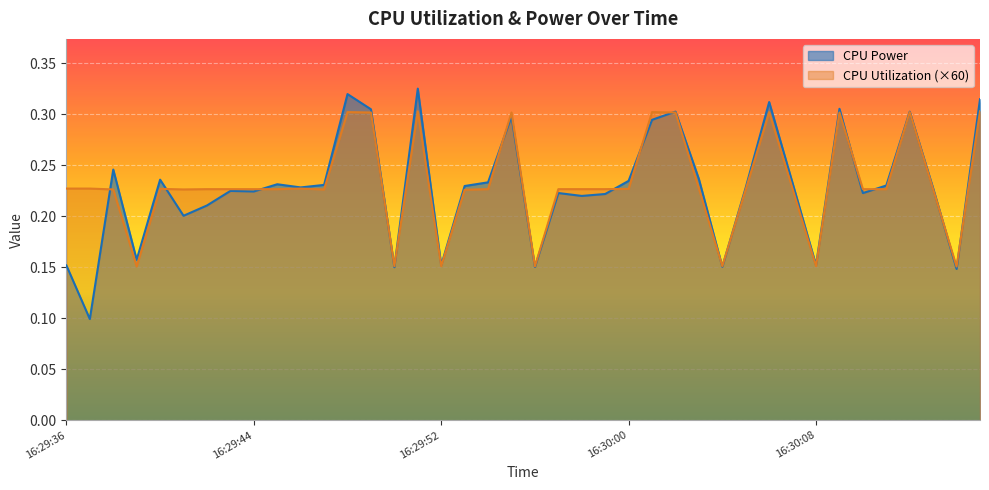

At how many categories does at least one series exceed 0?

40